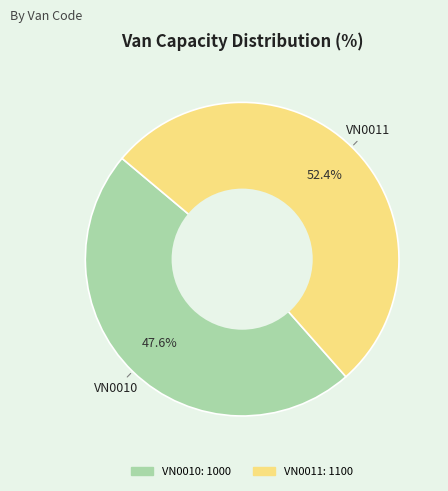

To the nearest percent, what percentage of the pie is VN0010?

48%